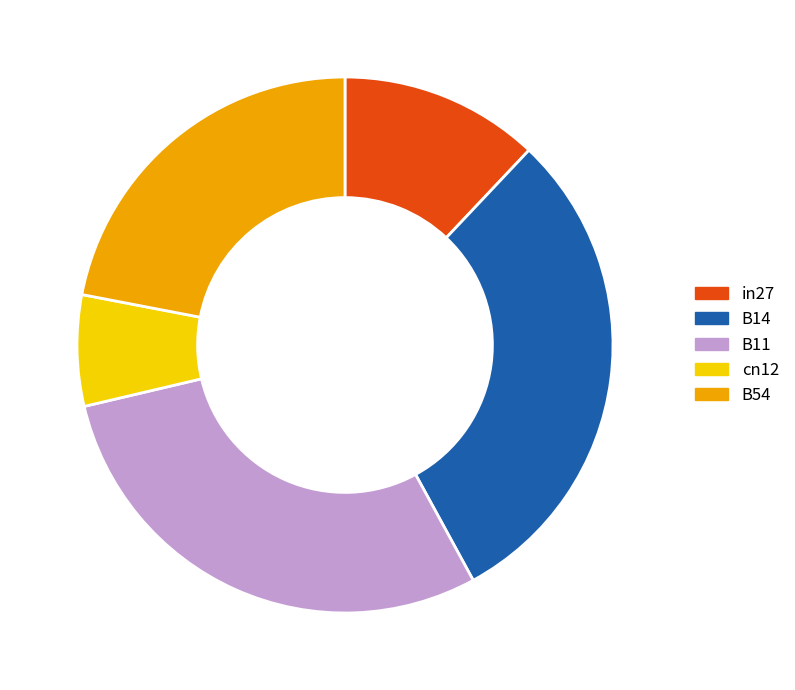

Does any single category account for the majority?

No